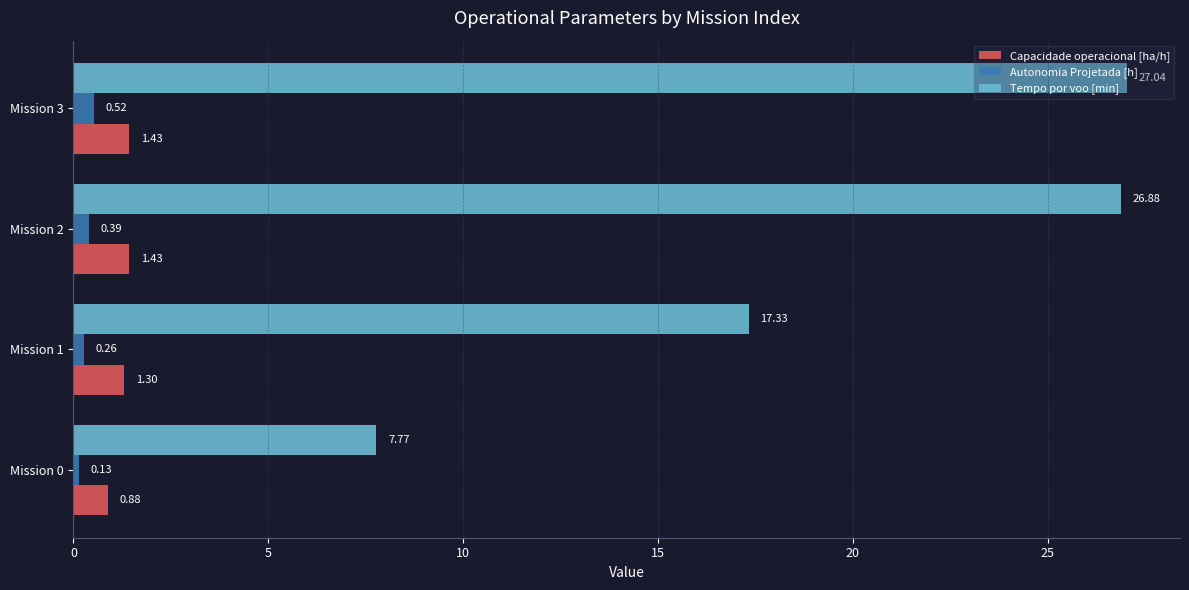

Which series has the largest range (max minus min)?

Tempo por voo [min]